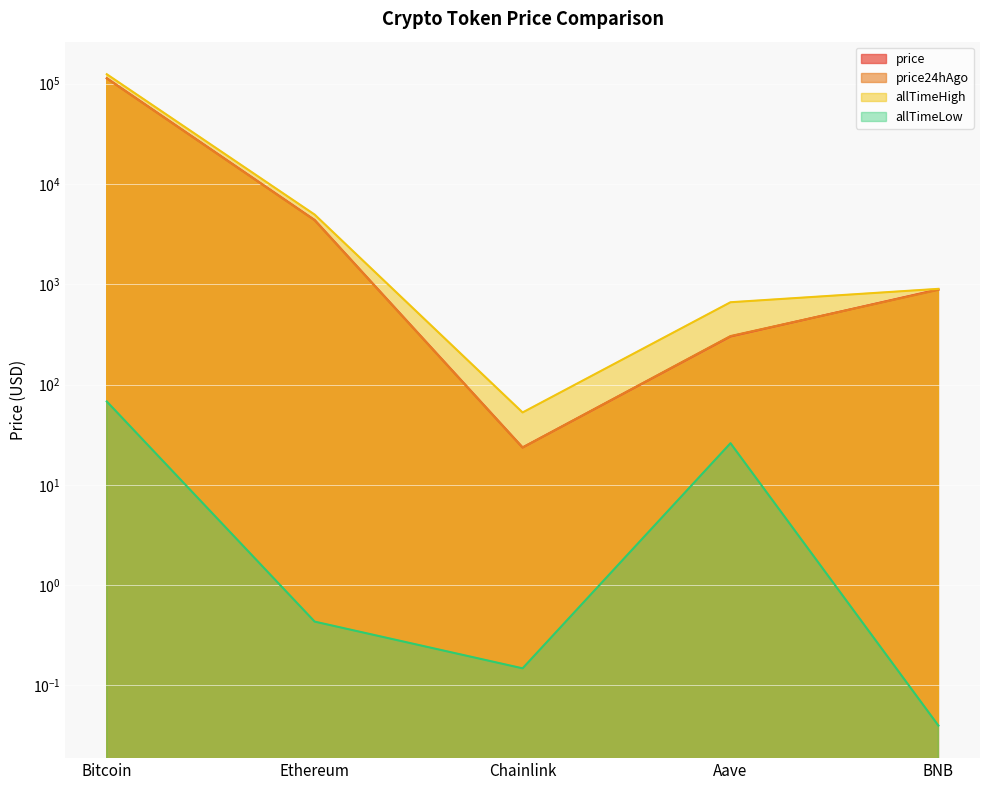

At which category does allTimeLow reach its first local valley?

Chainlink